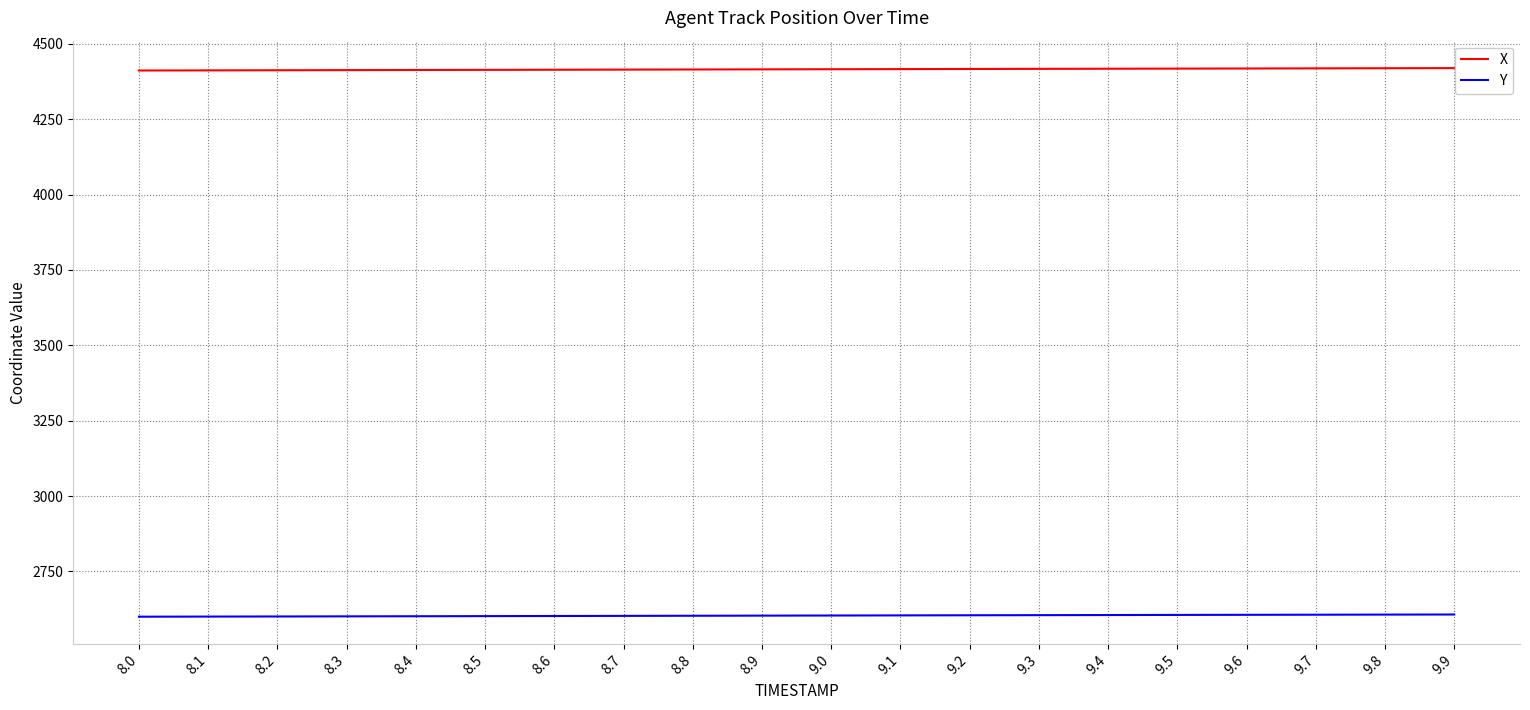

True or false: X and Y cross at least once.

False